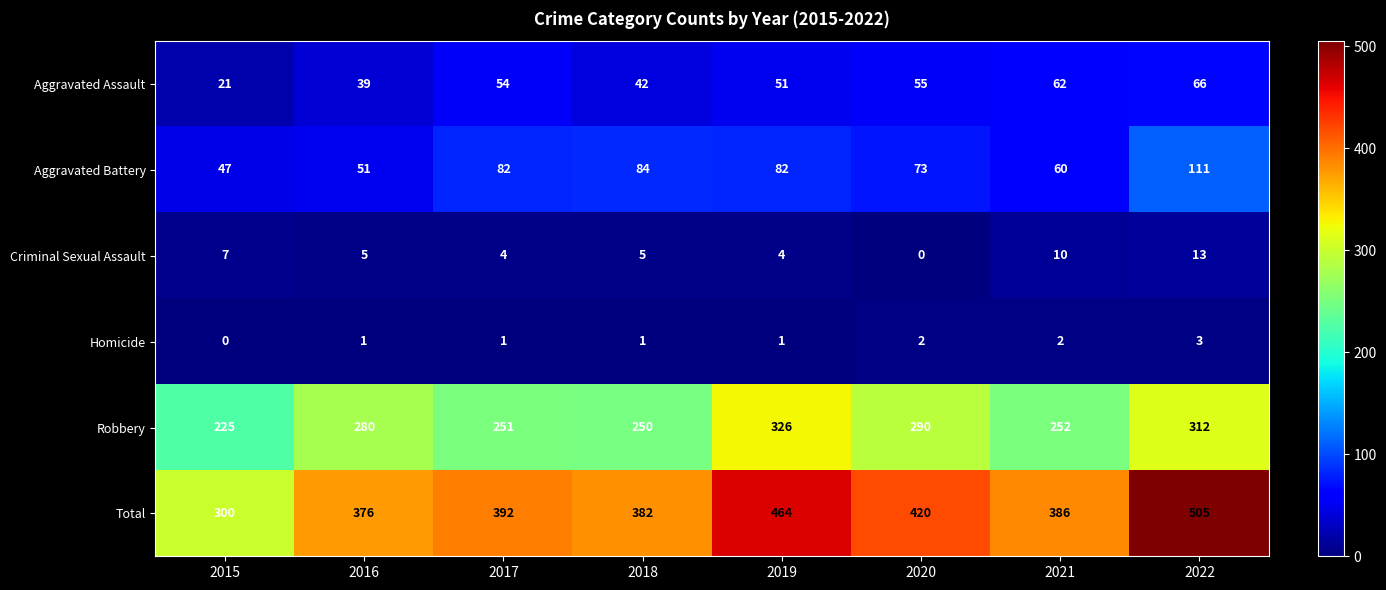

Is it true that Robbery equals 327 at 2015?

False